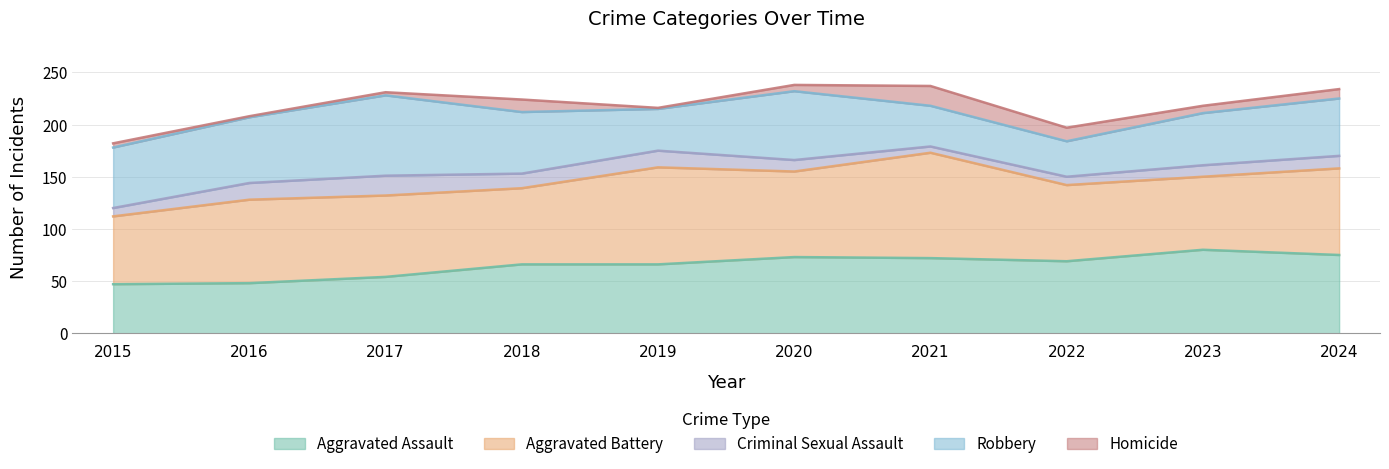

How many categories are shown in the chart?

10